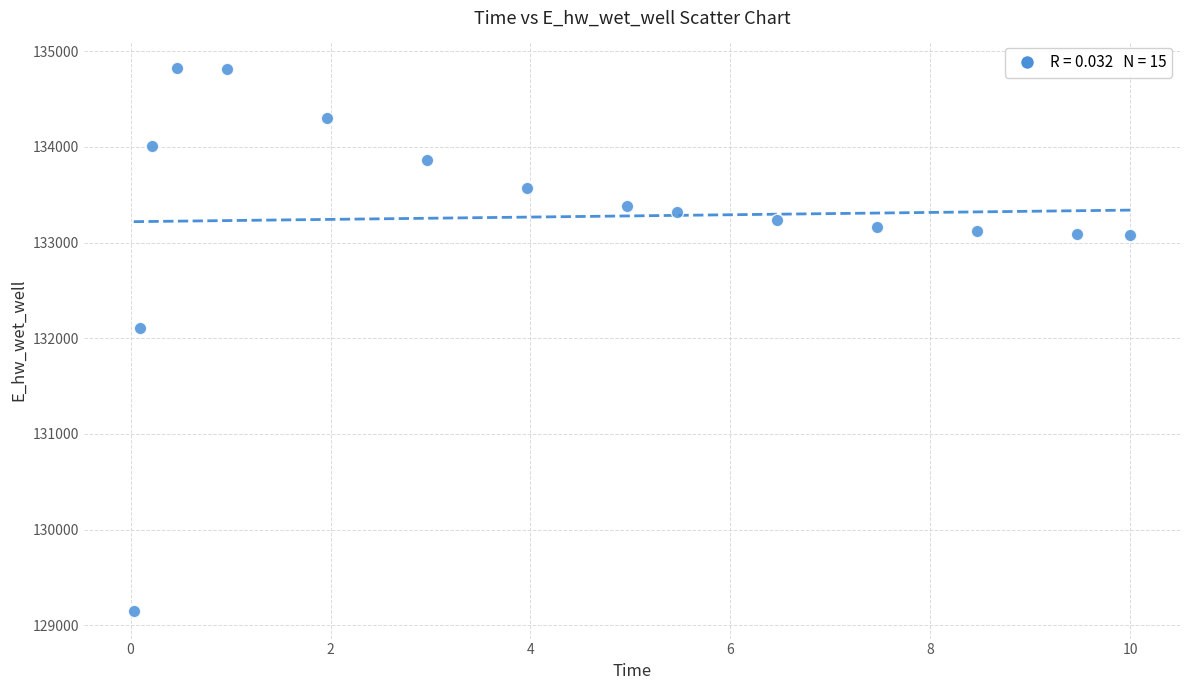

What is the range of X values (max minus min)?

10.0